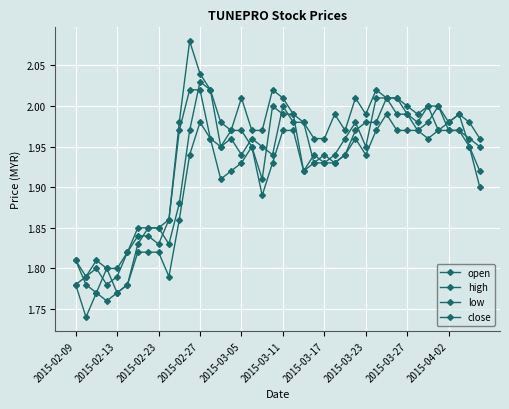

Does the chart have visible grid lines?

Yes